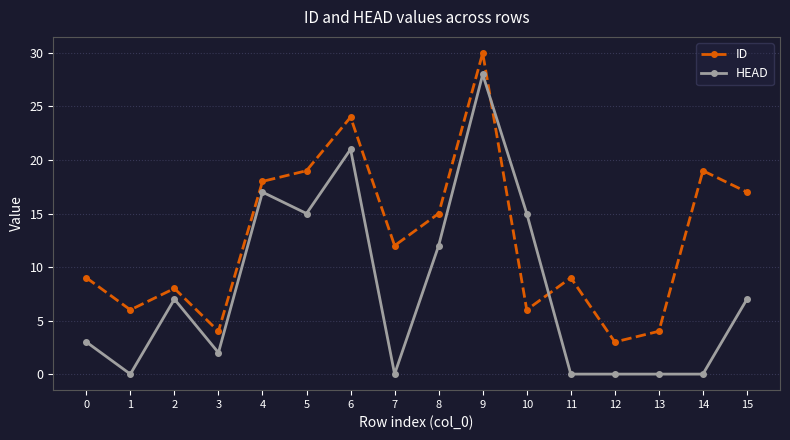

List the series in order of their peak value, lowest first.

HEAD, ID